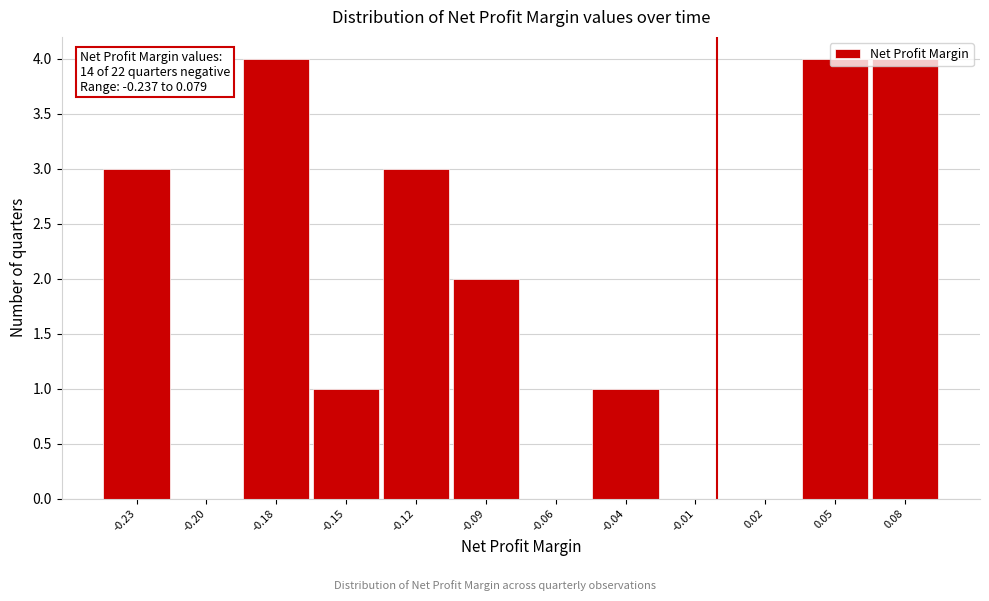

What is the sum of the values at 0.05 and -0.09?

6